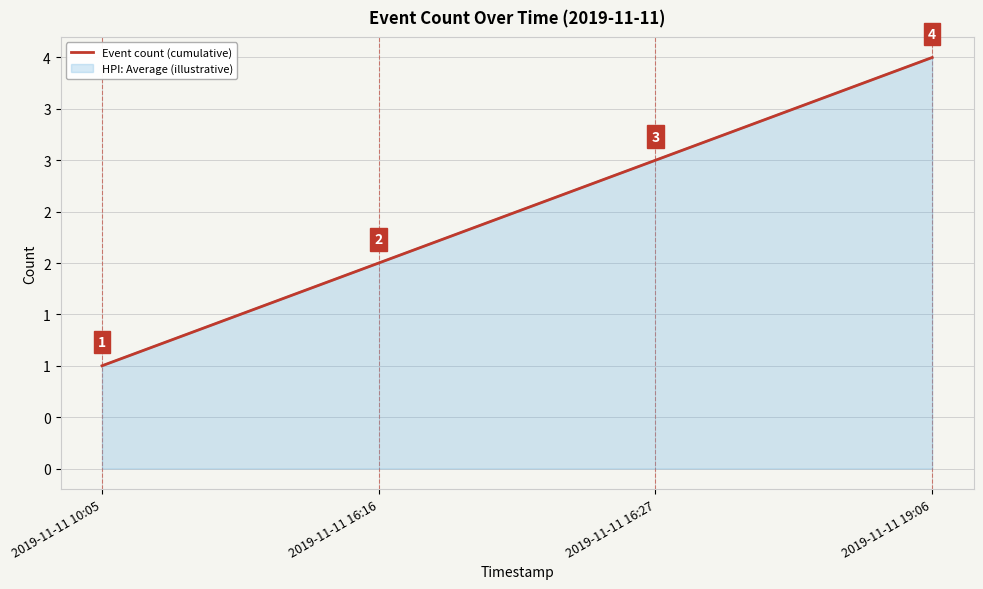

What is the smallest value displayed?

1